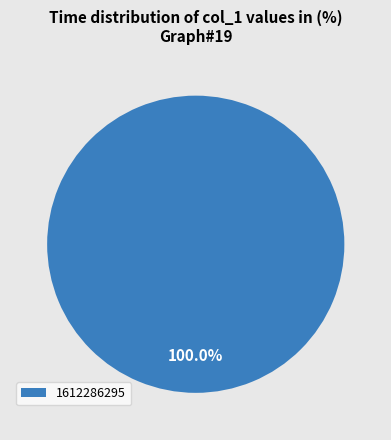

Does any single category account for the majority?

Yes